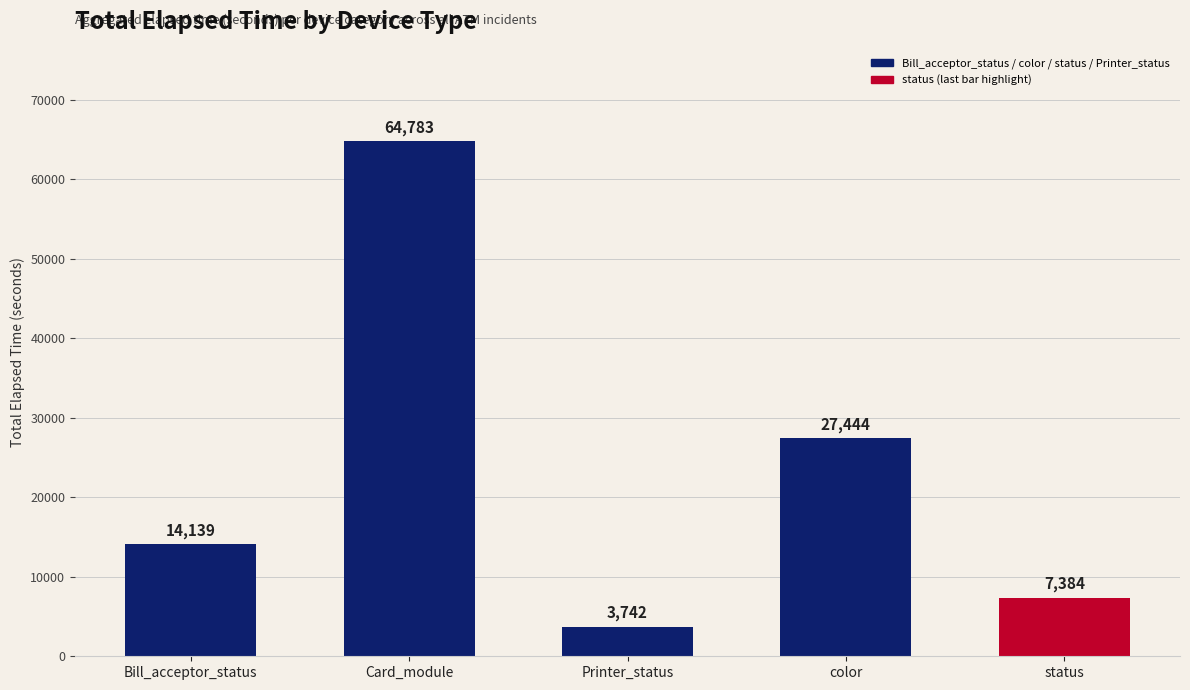

Reading right to left, transcribe all the data shown in this chart.

7384	27444	3742	64783	14139